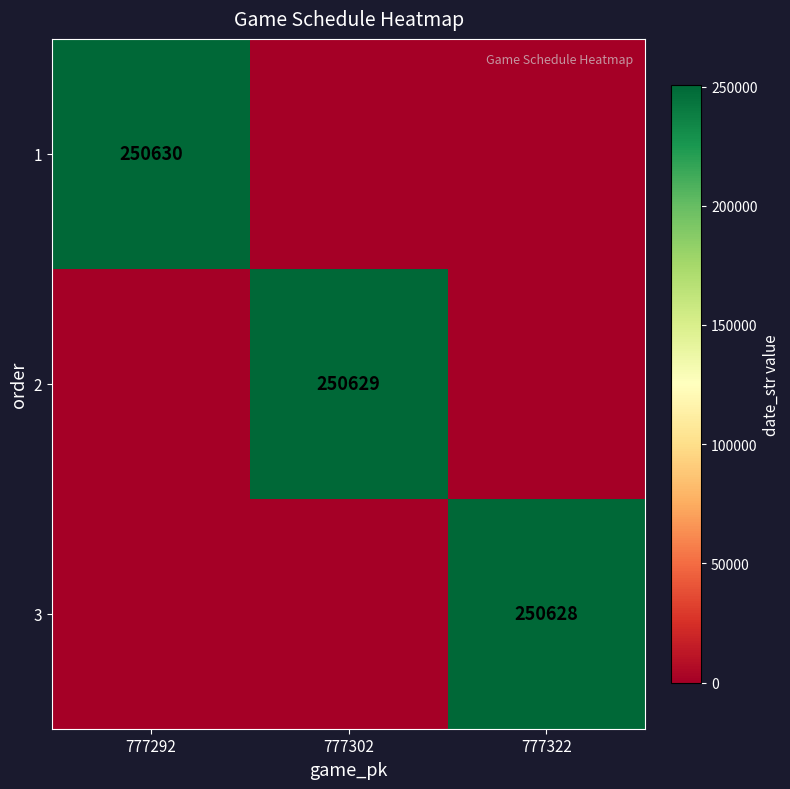

True or false: 3 has a value of 362748 at 777322.

False